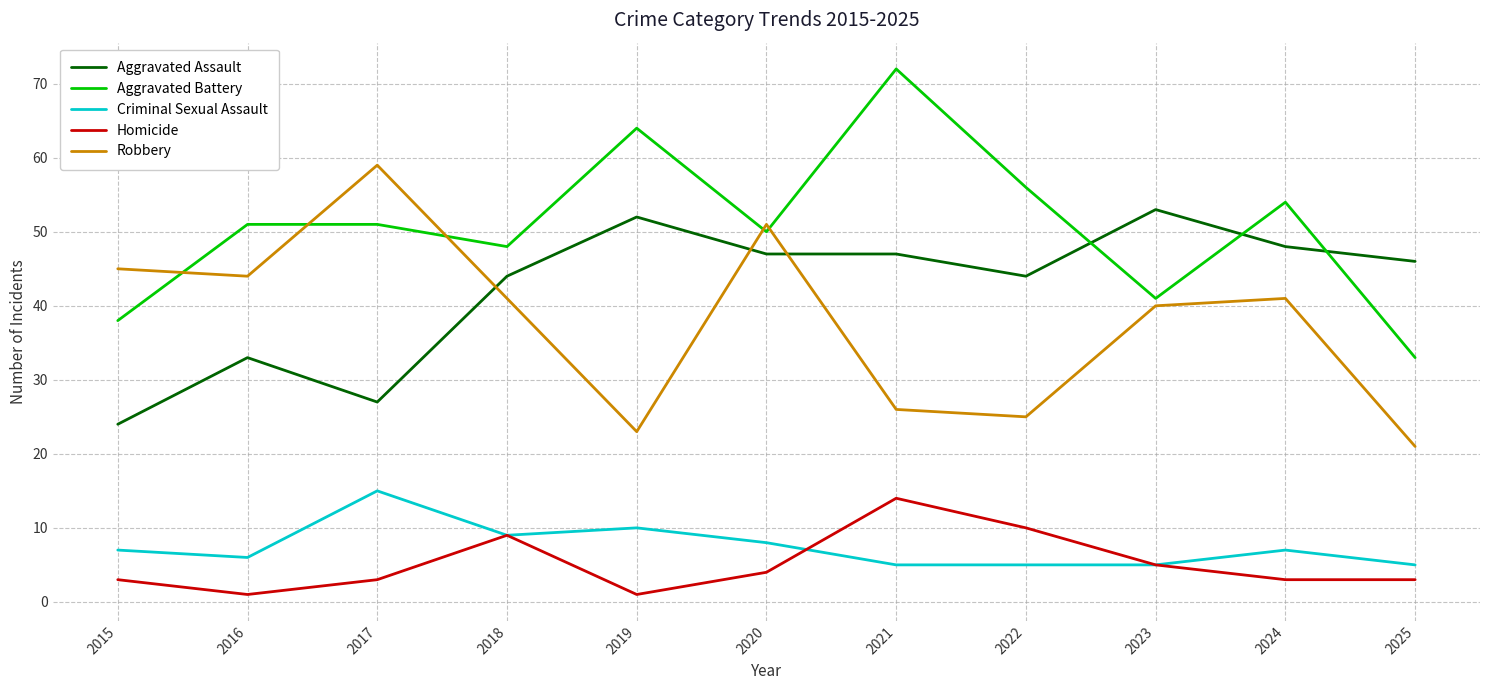

What are all the series names shown in the legend?

Aggravated Assault, Aggravated Battery, Criminal Sexual Assault, Homicide, Robbery